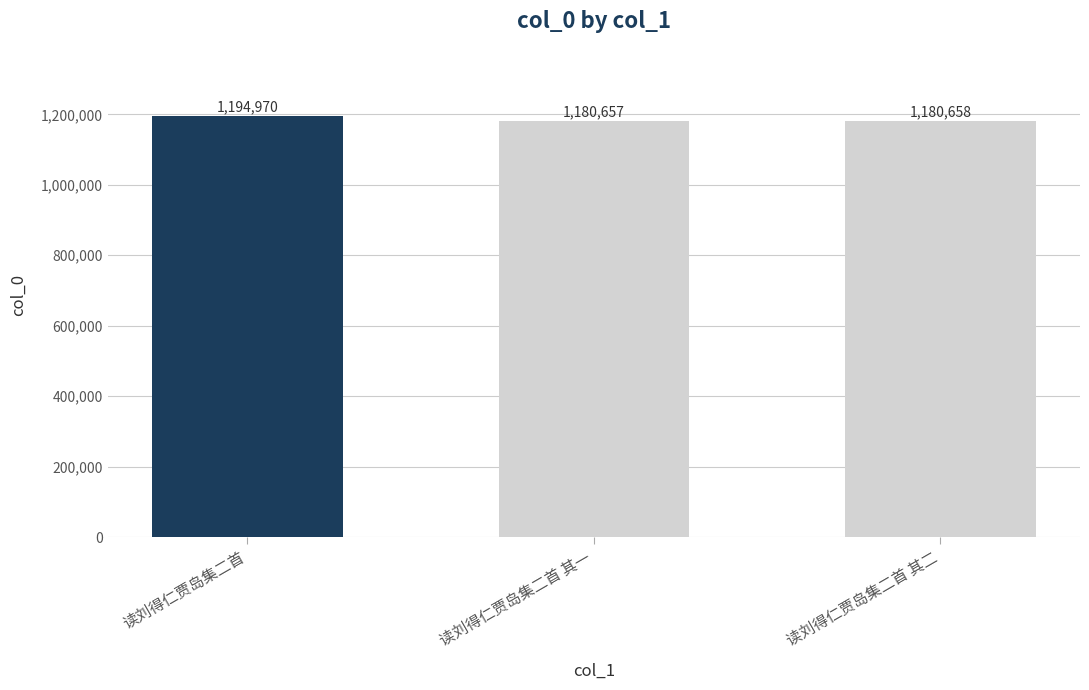

What is the change in value from 读刘得仁贾岛集二首 to 读刘得仁贾岛集二首 其二?

-14312